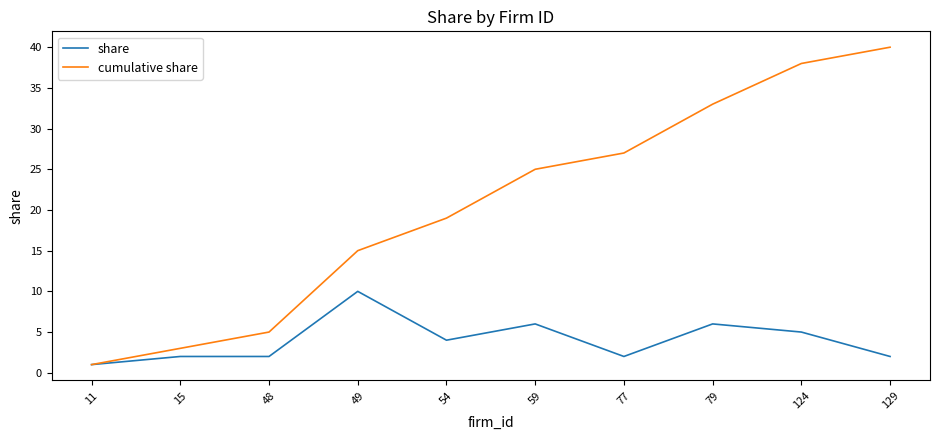

Which series has the widest spread of values?

cumulative share